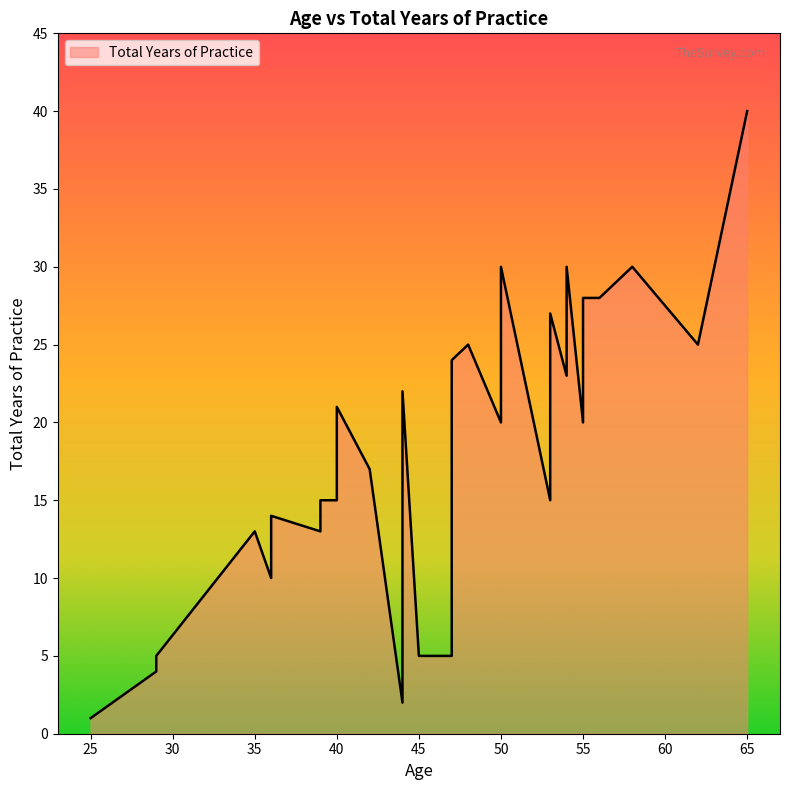

At which category does the data reach its first local valley?

25